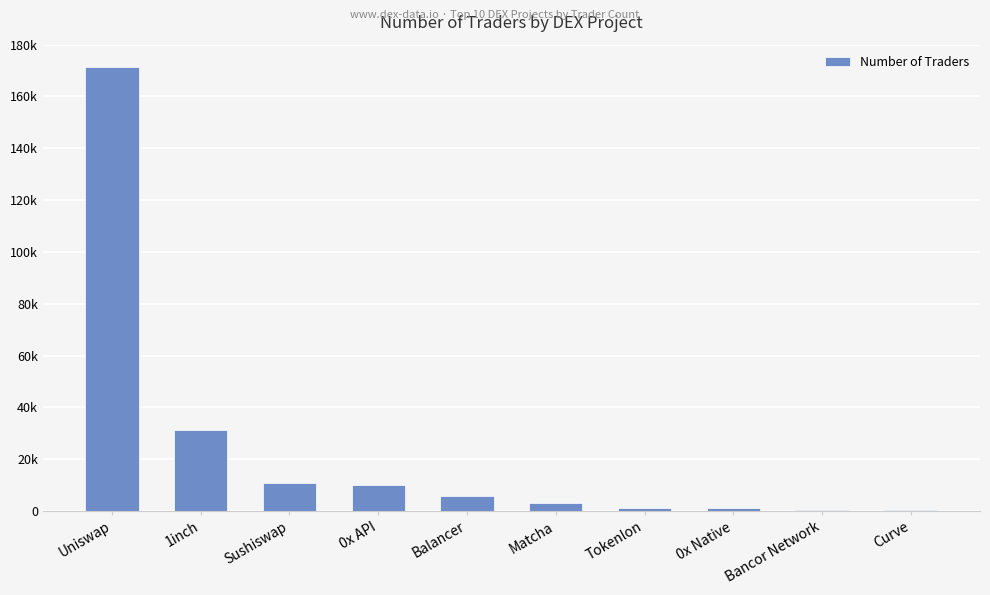

What is the label of the 2nd bar from the left?

1inch